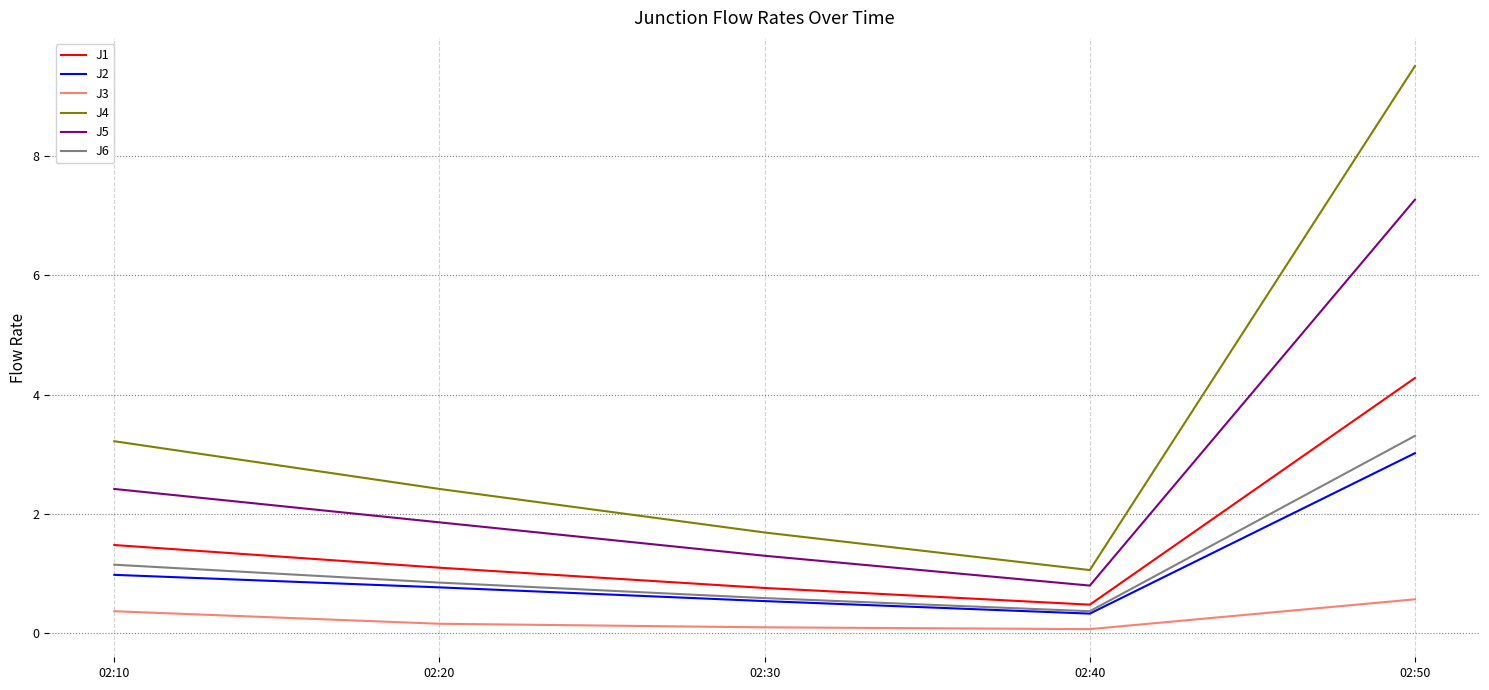

What is the average value of the J2 series?

1.1